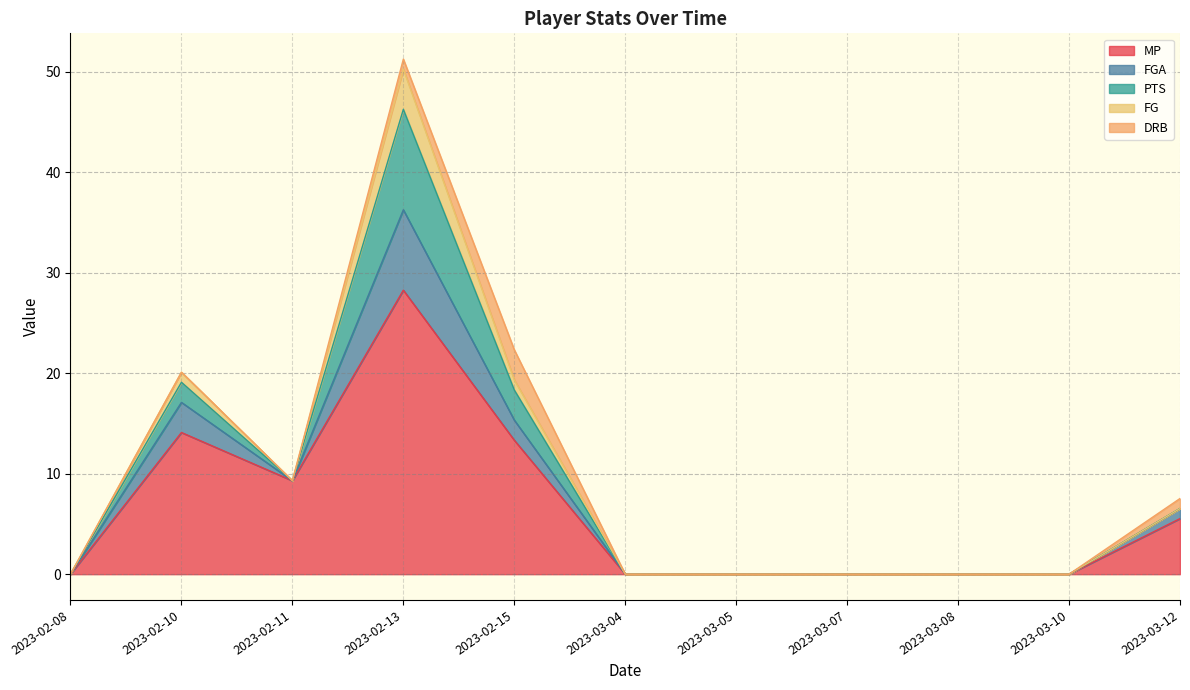

At how many categories does at least one series exceed 1?

5